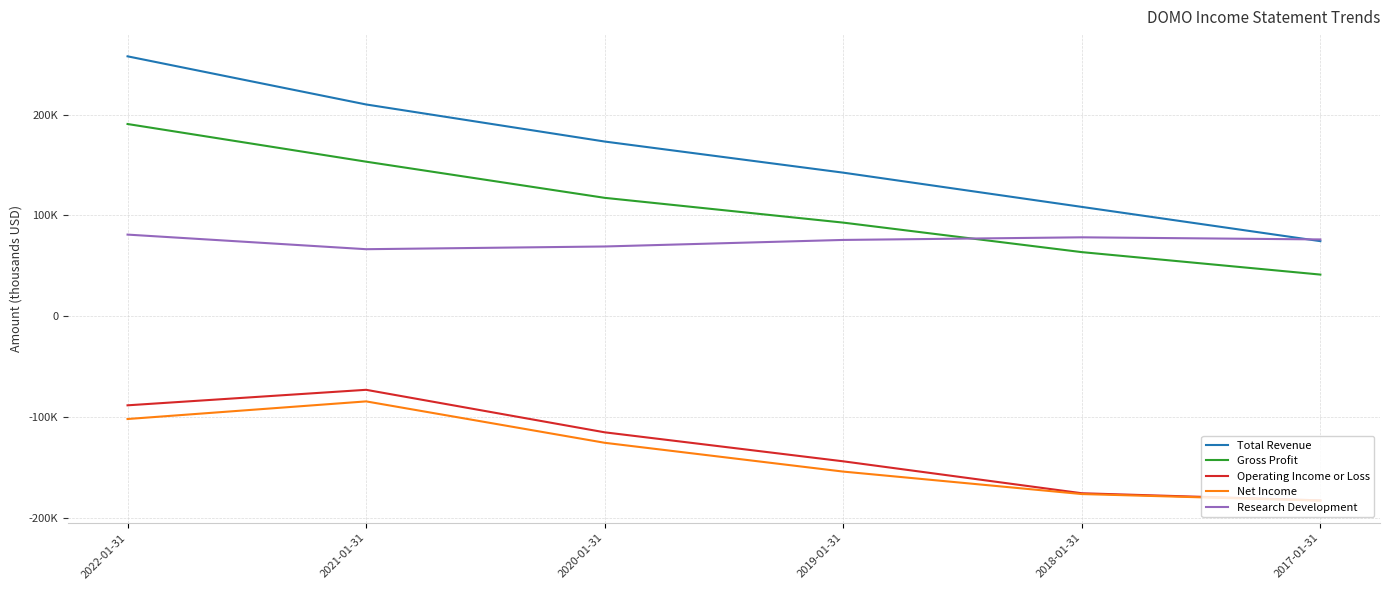

What are all the series names shown in the legend?

Total Revenue, Gross Profit, Operating Income or Loss, Net Income, Research Development